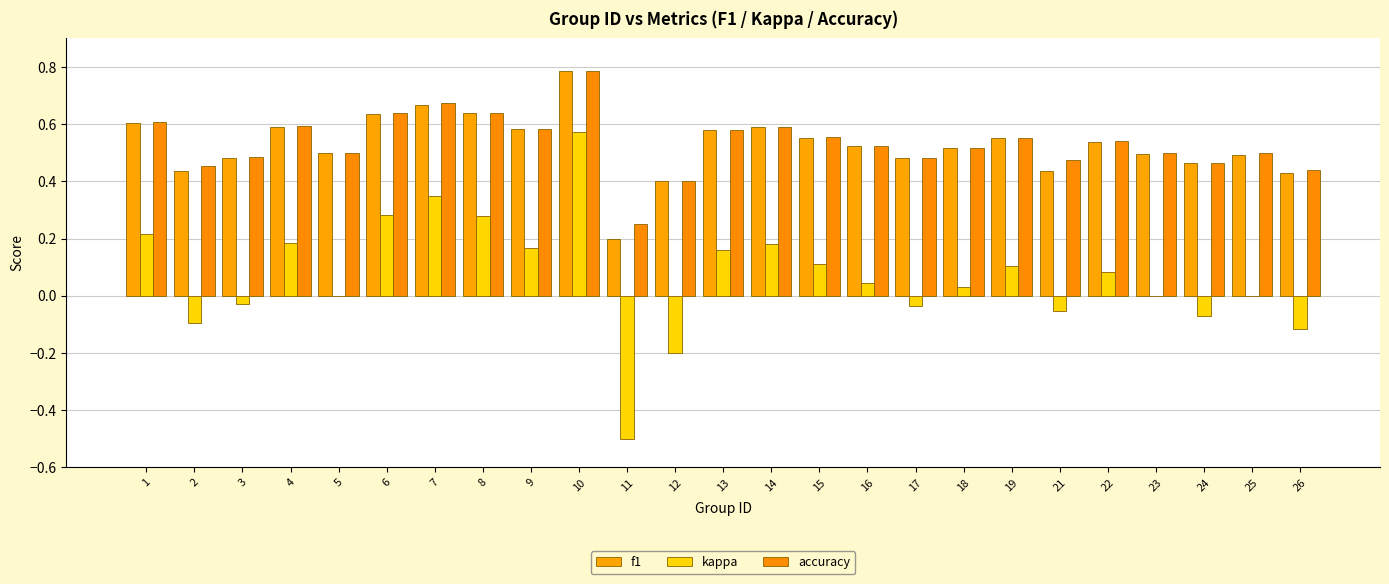

How many groups of bars are there?

25